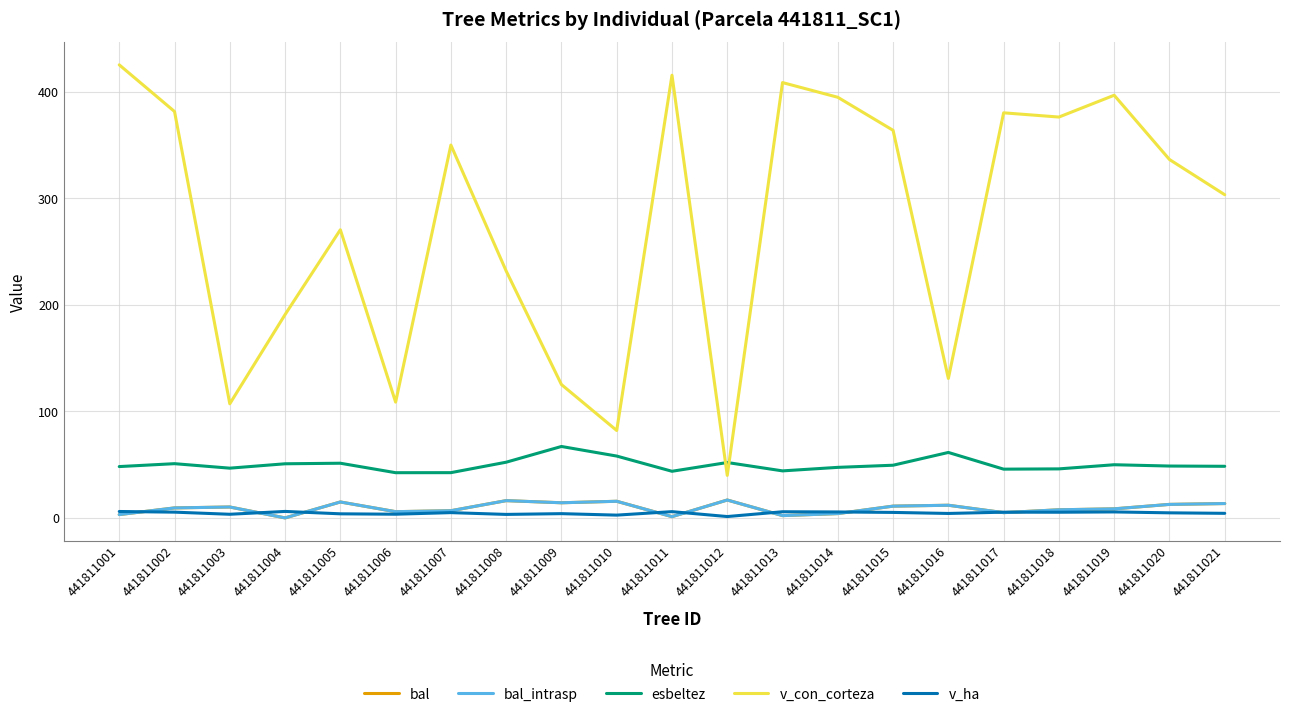

Reading left to right, what are all the values shown in this chart?

bal: 441811001=3.1	441811002=9.4	441811003=10.2	441811004=0.0	441811005=14.9	441811006=5.8	441811007=6.7	441811008=16.2	441811009=14.2	441811010=15.6	441811011=1.2	441811012=16.8	441811013=2.1	441811014=4.0	441811015=11.1	441811016=11.9	441811017=5.0	441811018=7.6	441811019=8.5	441811020=12.7	441811021=13.5
bal_intrasp: 441811001=3.1	441811002=9.4	441811003=10.2	441811004=0.0	441811005=14.9	441811006=5.8	441811007=6.7	441811008=16.2	441811009=14.2	441811010=15.6	441811011=1.2	441811012=16.8	441811013=2.1	441811014=4.0	441811015=11.1	441811016=11.9	441811017=5.0	441811018=7.6	441811019=8.5	441811020=12.7	441811021=13.5
esbeltez: 441811001=48.2	441811002=50.9	441811003=46.7	441811004=50.8	441811005=51.3	441811006=42.4	441811007=42.5	441811008=52.3	441811009=67.1	441811010=58.1	441811011=43.8	441811012=52.0	441811013=44.1	441811014=47.5	441811015=49.5	441811016=61.5	441811017=45.8	441811018=46.0	441811019=49.9	441811020=48.7	441811021=48.5
v_con_corteza: 441811001=425.4	441811002=381.5	441811003=107.1	441811004=190.9	441811005=270.5	441811006=108.7	441811007=350.0	441811008=231.8	441811009=125.2	441811010=82.1	441811011=415.6	441811012=39.9	441811013=408.7	441811014=394.9	441811015=363.9	441811016=130.9	441811017=380.3	441811018=376.3	441811019=396.8	441811020=336.5	441811021=303.4
v_ha: 441811001=6.0	441811002=5.4	441811003=3.4	441811004=6.1	441811005=3.8	441811006=3.5	441811007=5.0	441811008=3.3	441811009=4.0	441811010=2.6	441811011=5.9	441811012=1.3	441811013=5.8	441811014=5.6	441811015=5.2	441811016=4.2	441811017=5.4	441811018=5.3	441811019=5.6	441811020=4.8	441811021=4.3